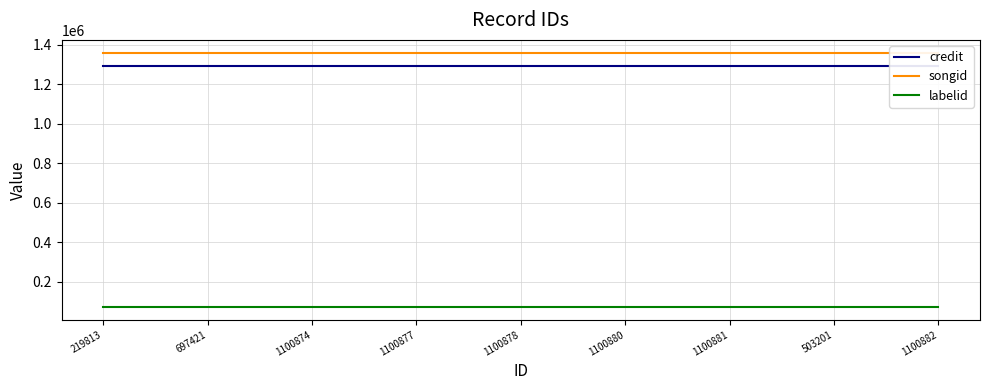

True or false: songid and credit cross at least once.

False